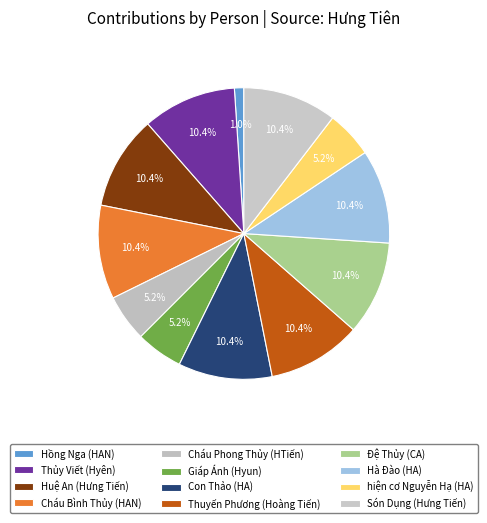

To the nearest percent, what is the average slice percentage?

8%